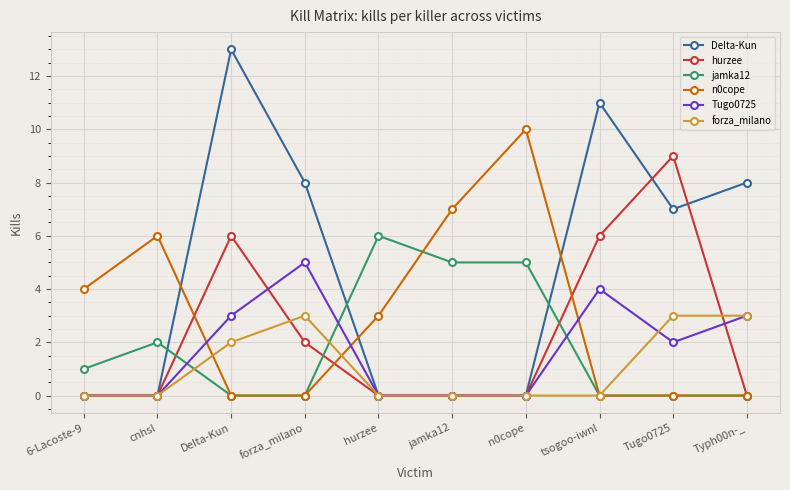

Reading left to right, what are all the values shown in this chart?

DeIta-Kun: 0	0	13	8	0	0	0	11	7	8
hurzee: 0	0	6	2	0	0	0	6	9	0
jamka12: 1	2	0	0	6	5	5	0	0	0
n0cope: 4	6	0	0	3	7	10	0	0	0
Tugo0725: 0	0	3	5	0	0	0	4	2	3
forza_milano: 0	0	2	3	0	0	0	0	3	3